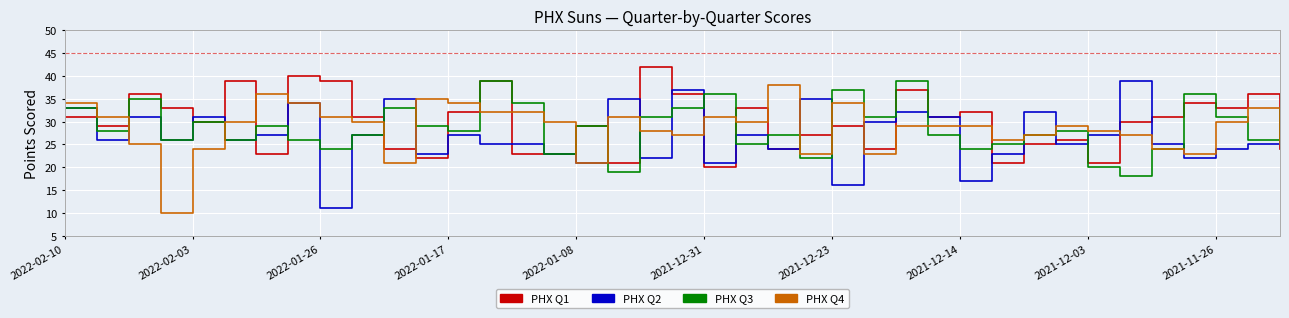

How many times do PHX Q1 and PHX Q4 cross each other?

18